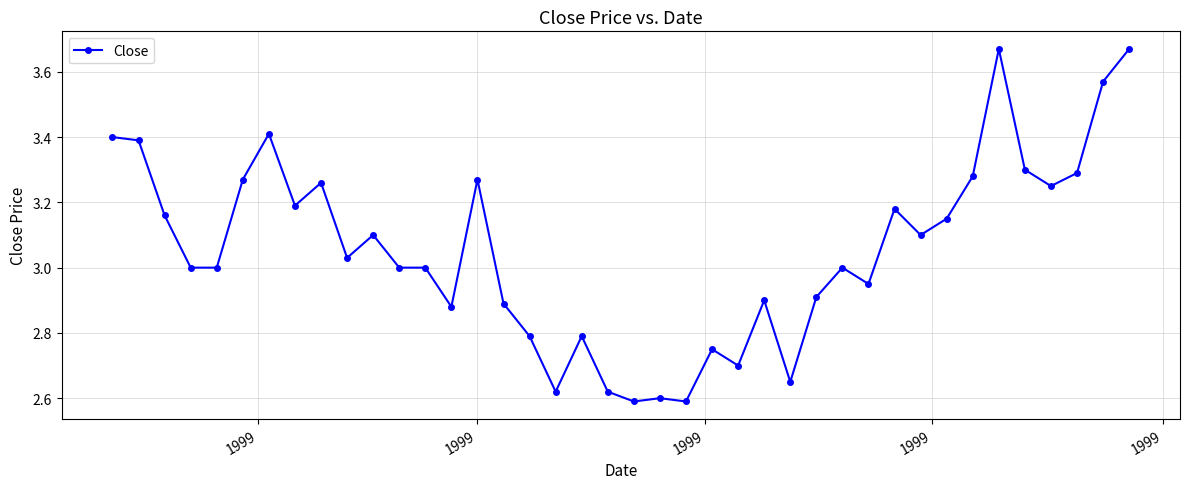

True or false: the data has more than 2 interior local peaks.

True